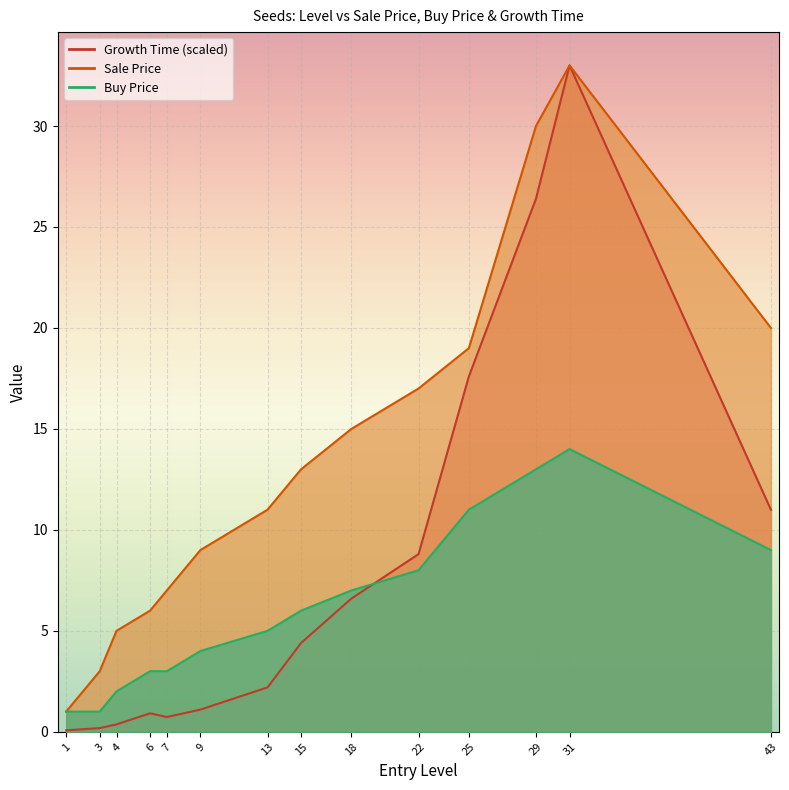

What is the greatest value displayed?

33.0